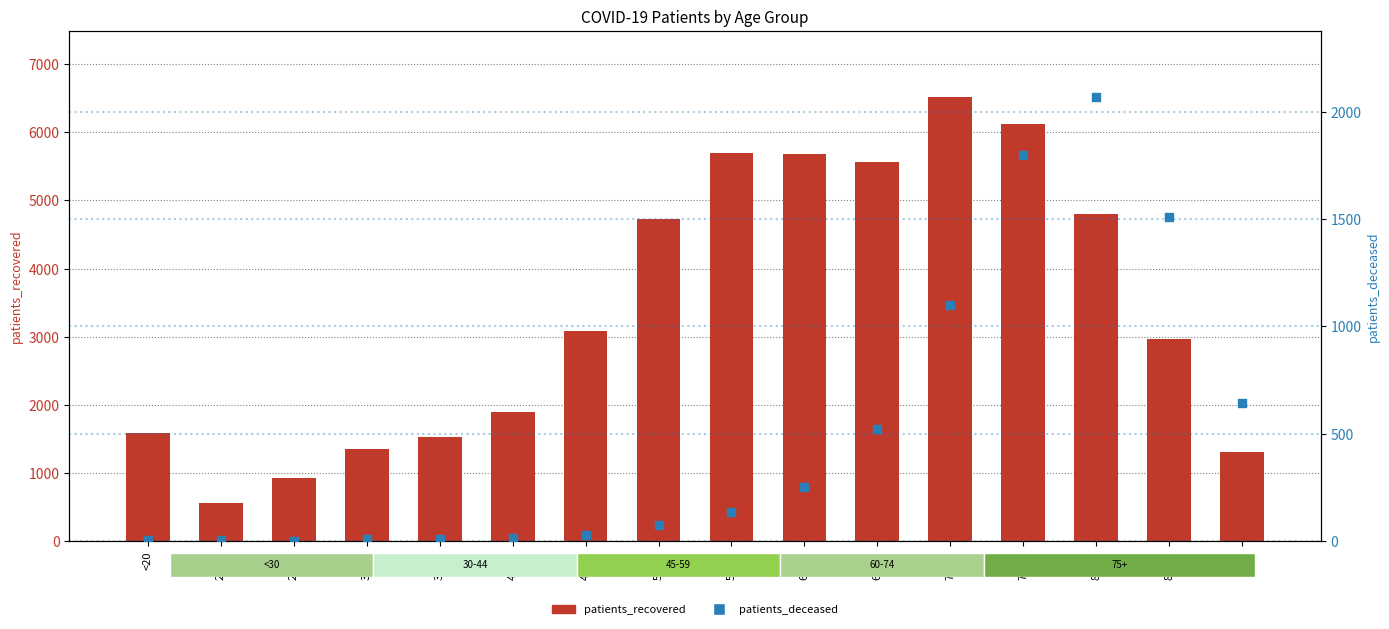

What are all the series names shown in the legend?

patients_recovered, patients_deceased